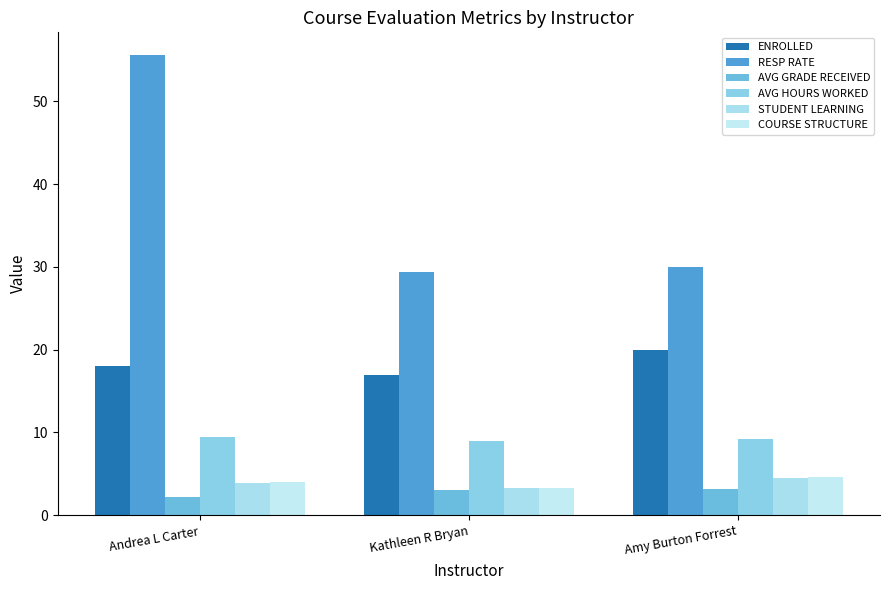

What is the greatest value displayed?

55.6